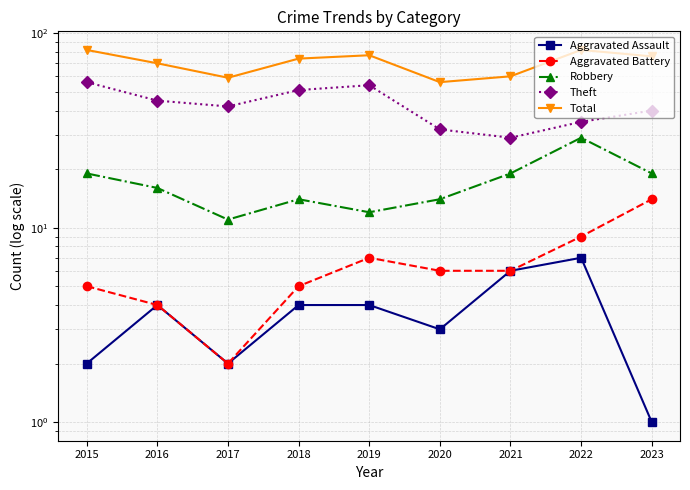

What is the spread (max minus min) of values at 2018?

70